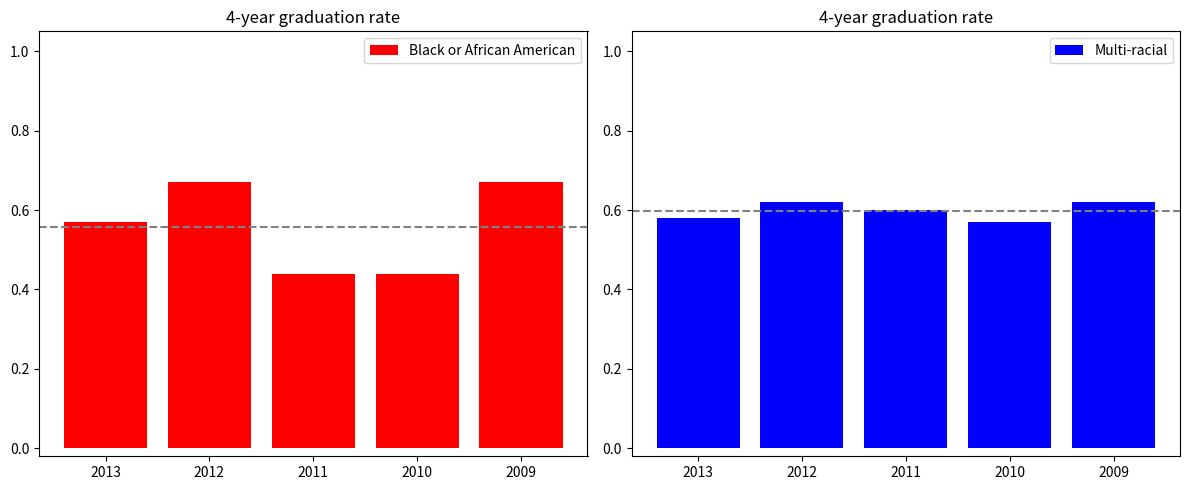

The value of Multi-racial at 2011 is 0.4. True or false?

False